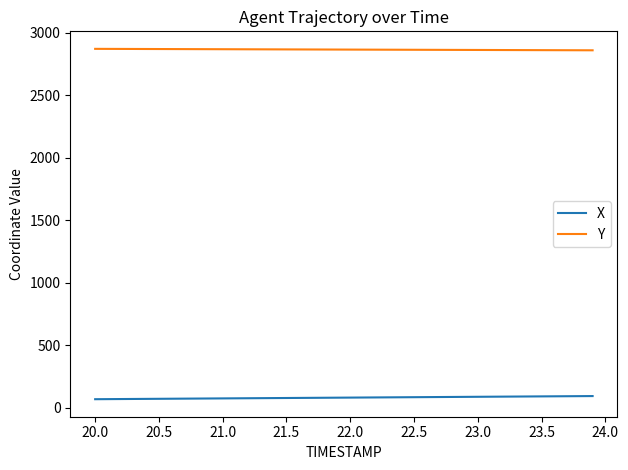

True or false: Y and X cross at least once.

False